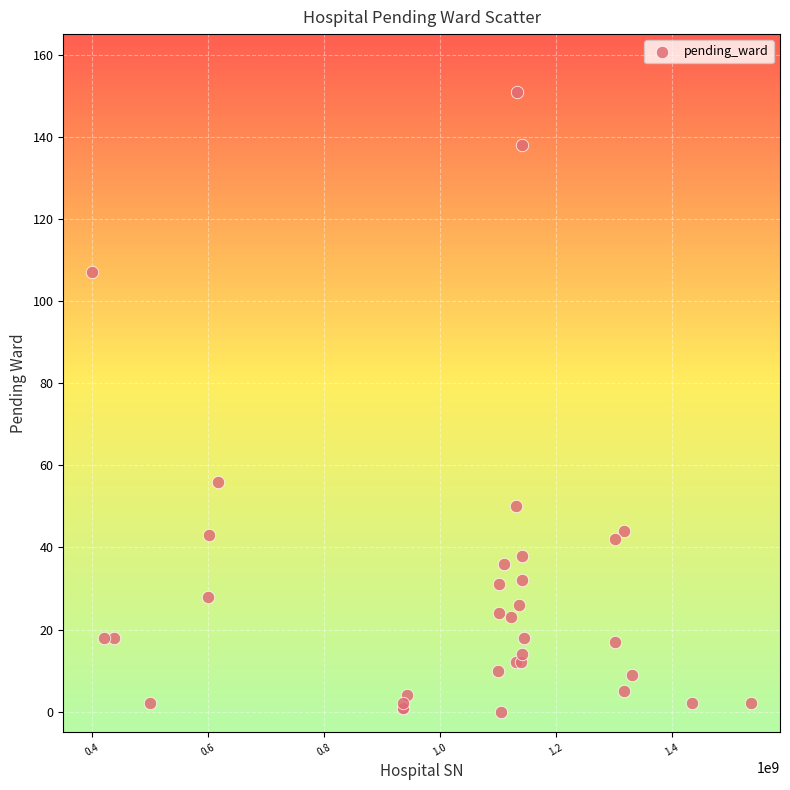

What Y value in the scatter plot is closest to 75?

56